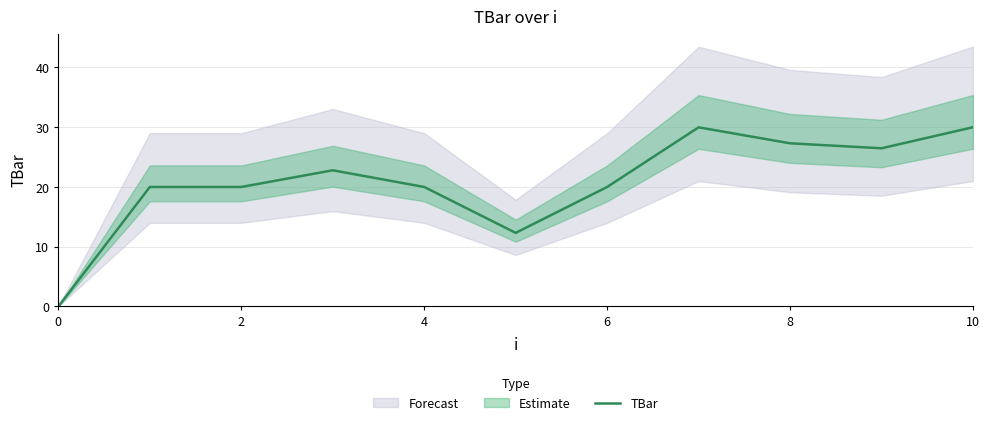

What is the label of the 10th point from the left?

9